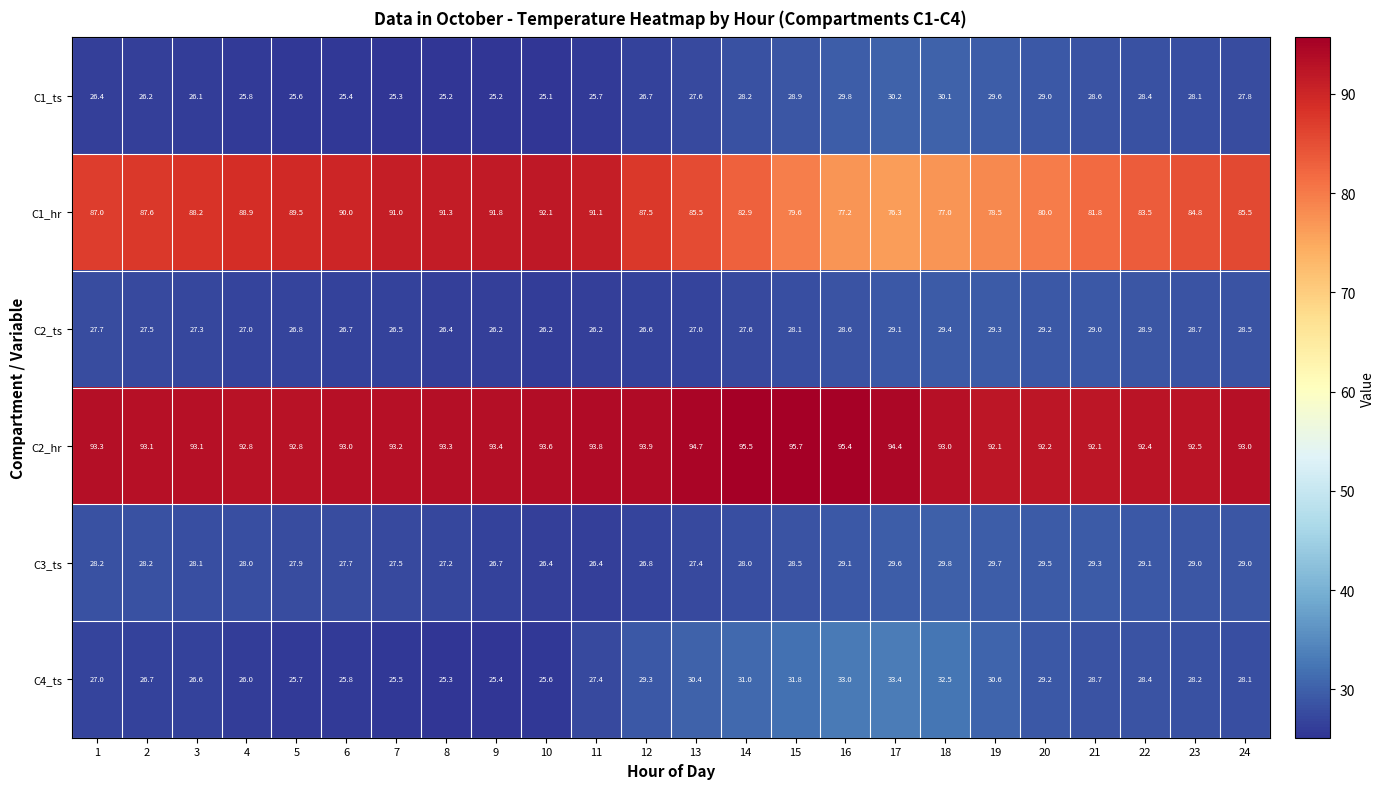

At which label is C1_ts closest to 27?

12